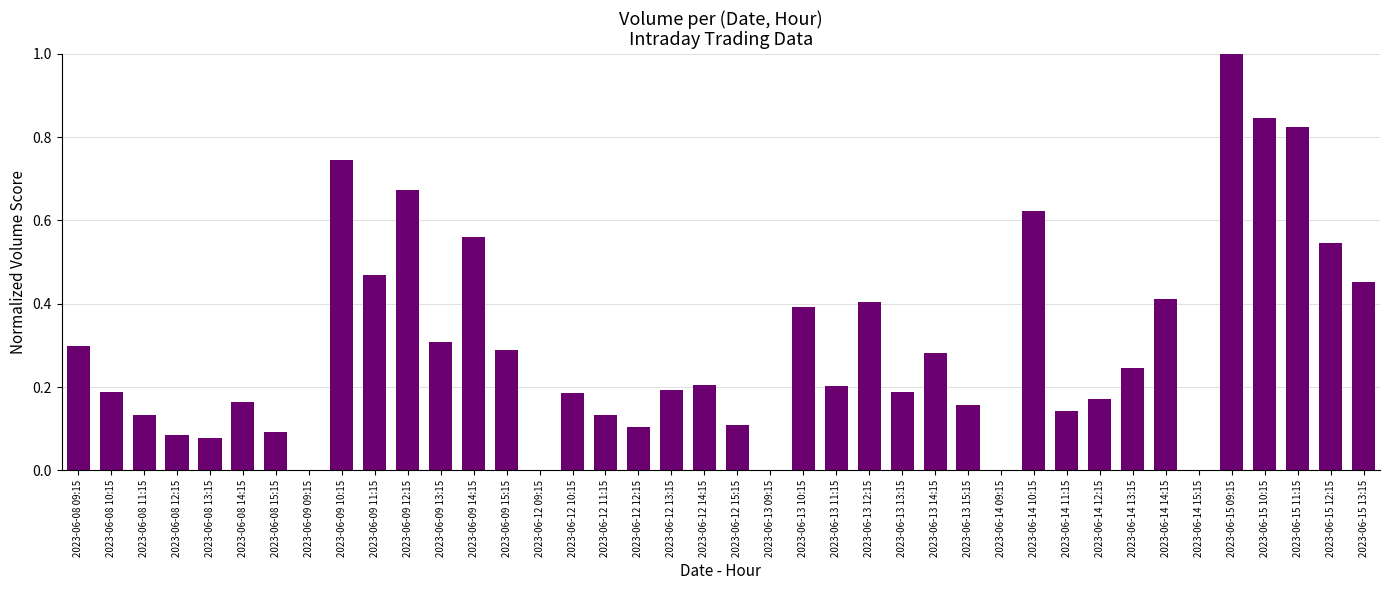

What is the sum of all values?

11.9